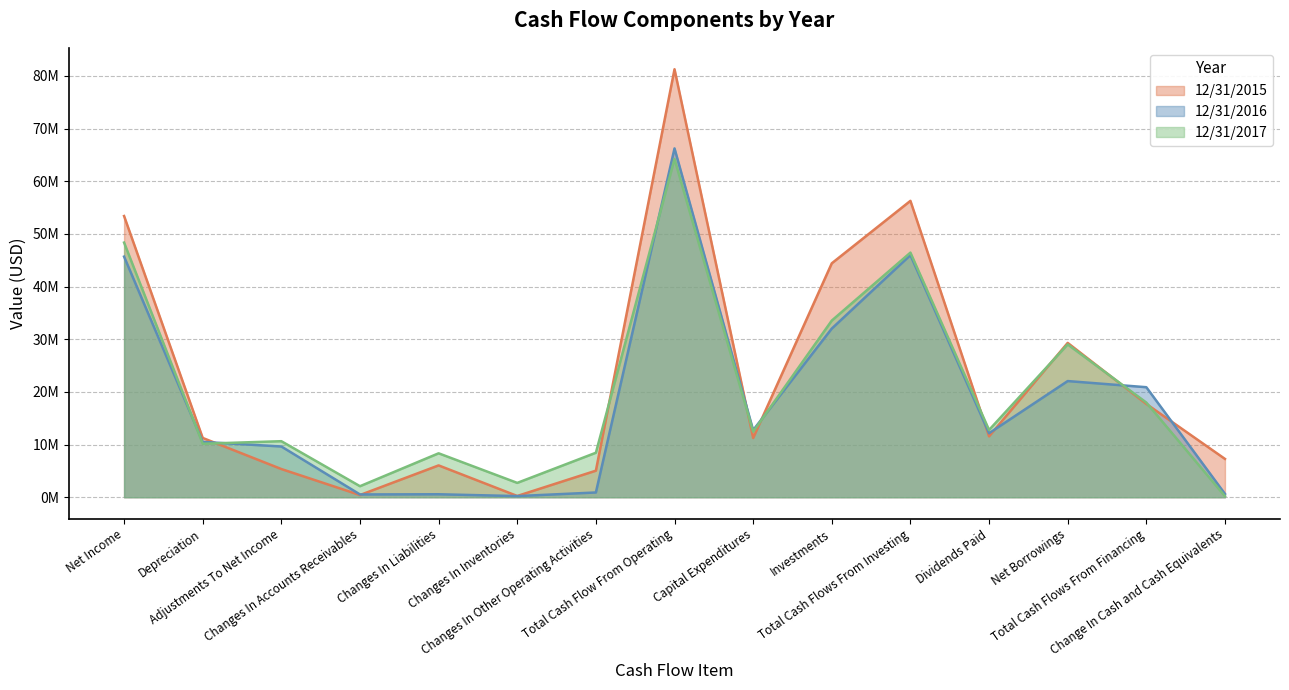

Which series ends up on top after the final intersection of 12/31/2017 and 12/31/2015?

12/31/2015